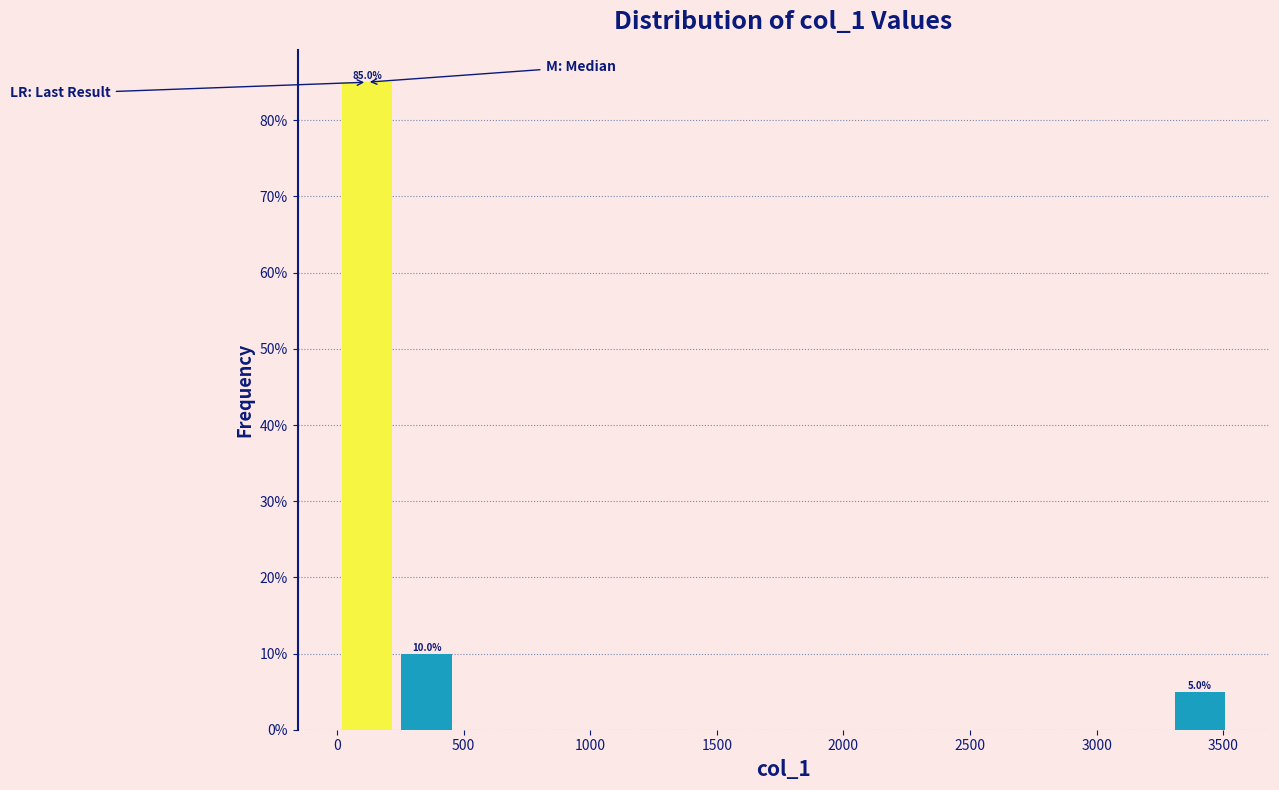

Over which range of the x-axis is the bar tallest?

0 to 250